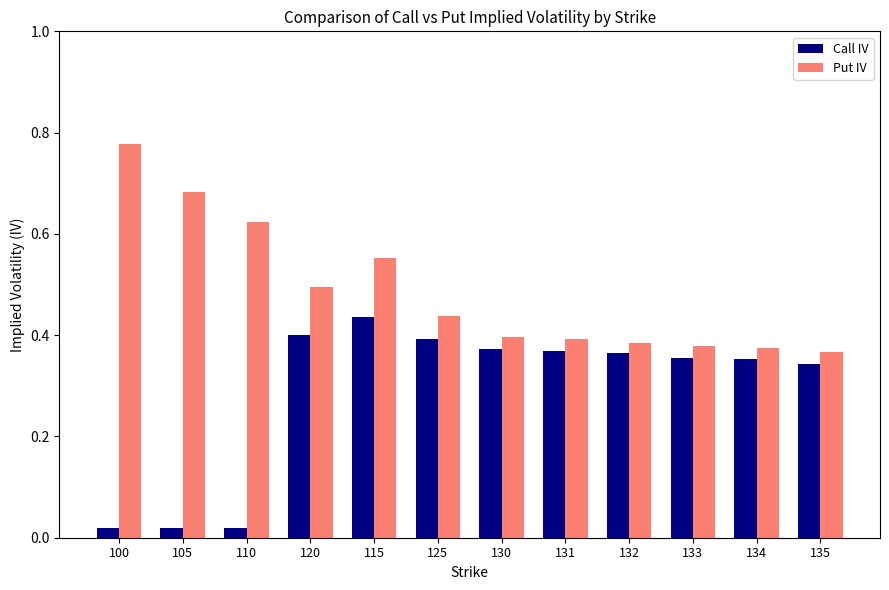

Is it true that Call IV equals 0.4 at 125?

True